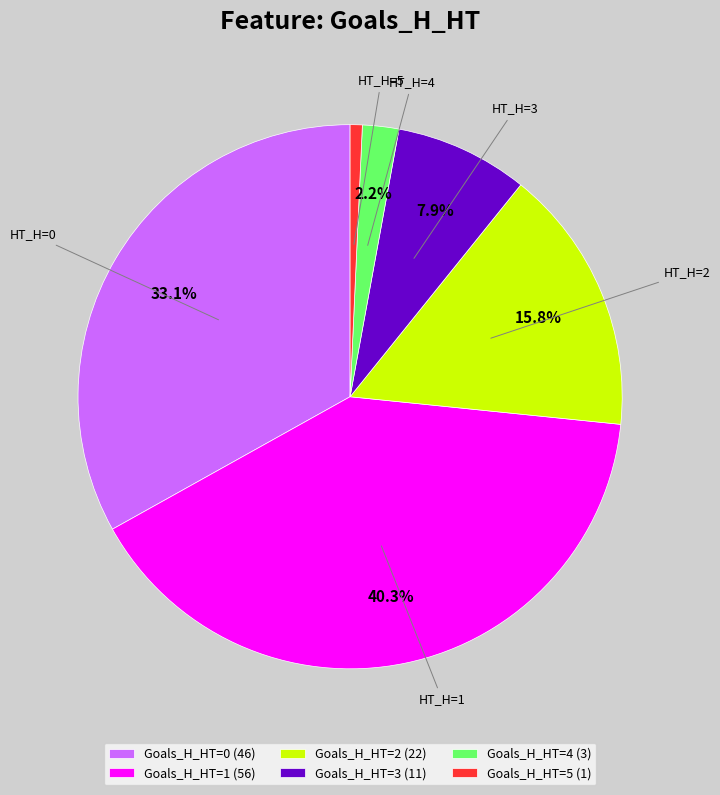

Count the number of slices in the pie.

6